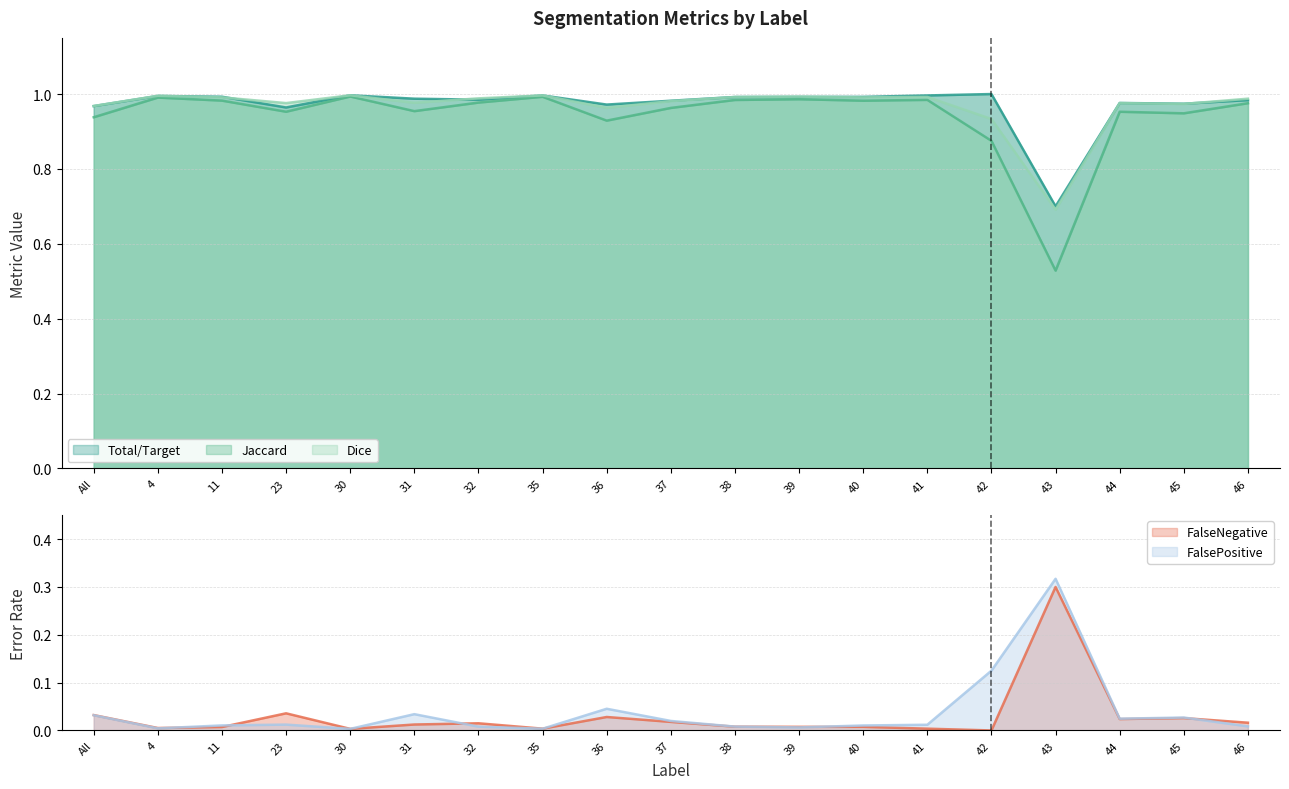

What is the label of the 14th point from the right?

31